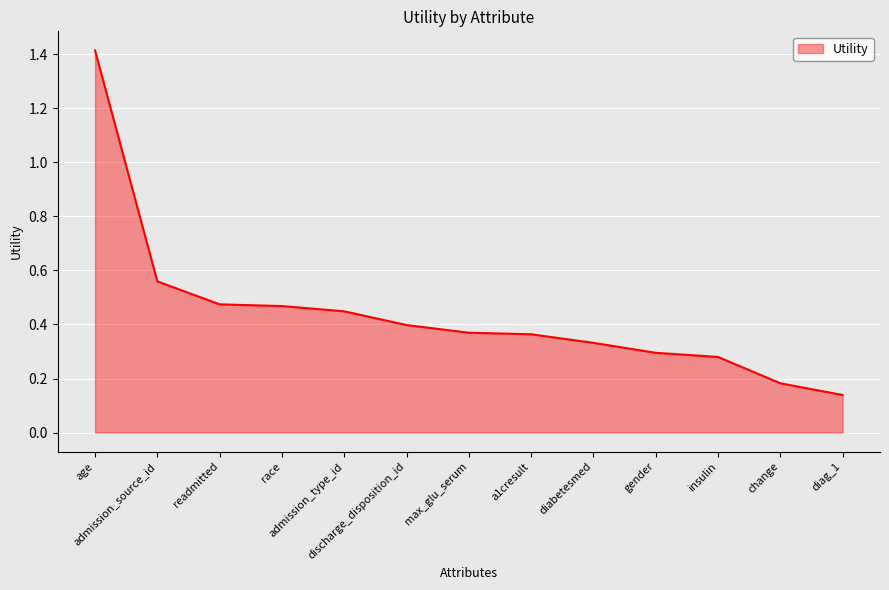

What position from the left is race?

4